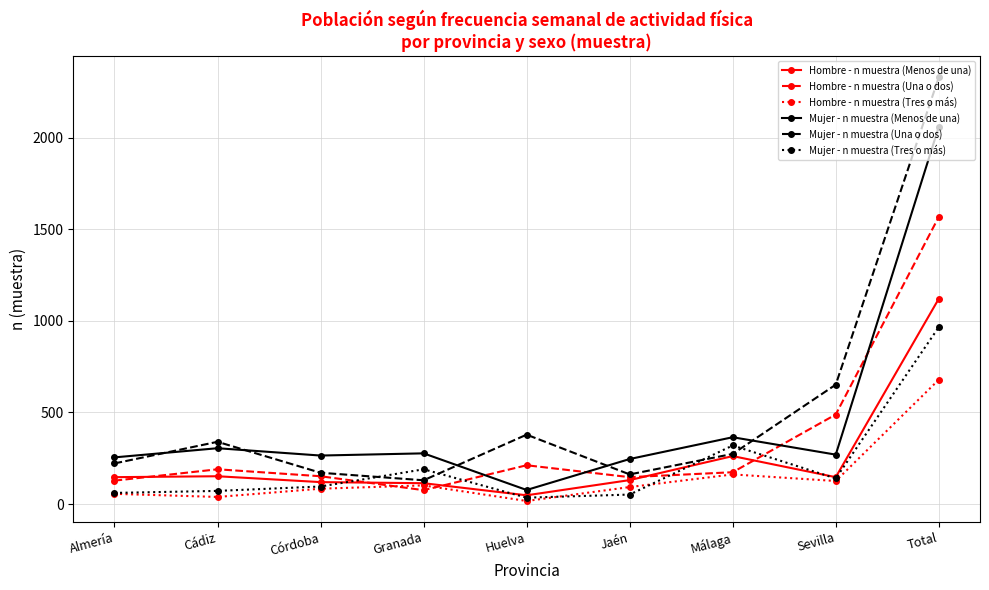

At which category is the sum across all series the highest?

Total